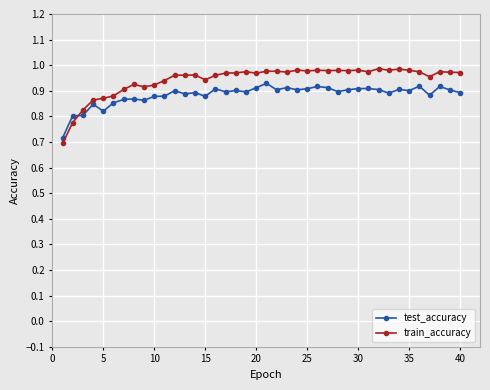

At how many categories does at least one series exceed 0?

40